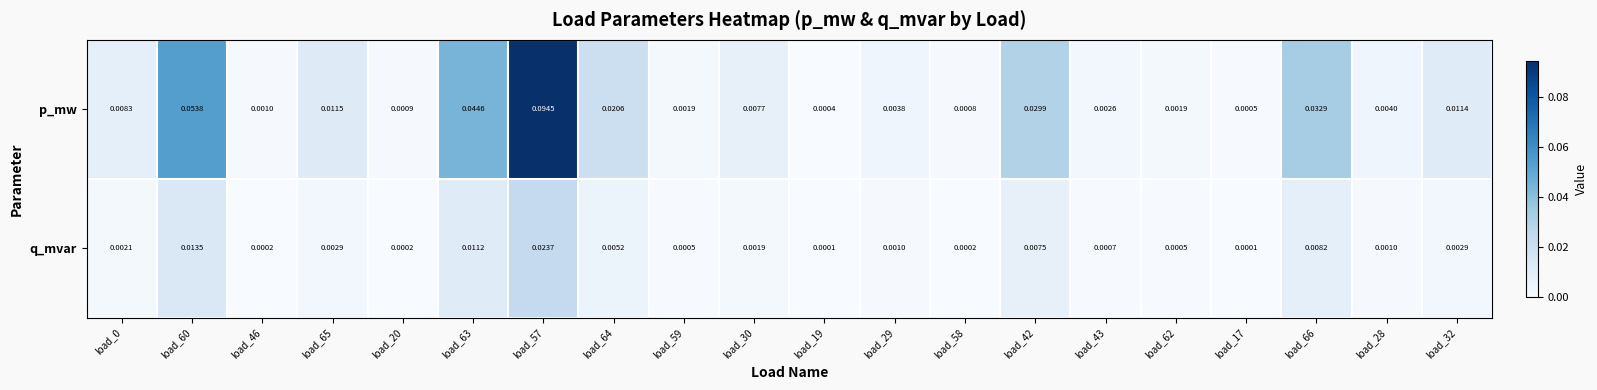

At which category is the sum across all series the highest?

load_57